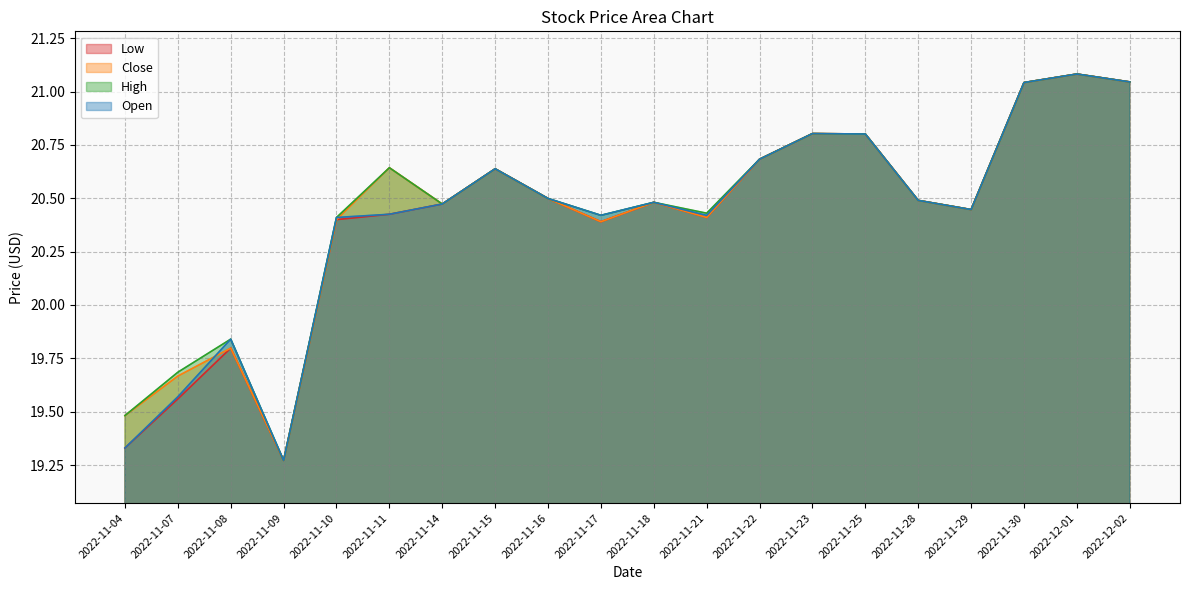

Where is the first local maximum for Low?

2022-11-08